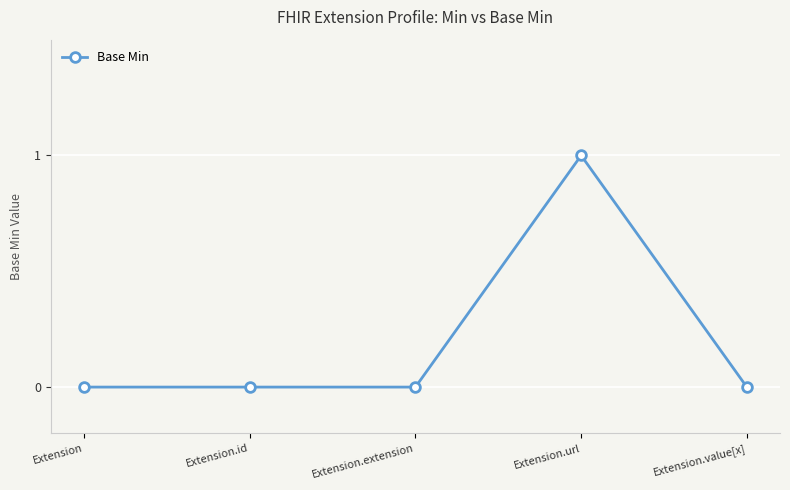

The value at Extension.extension is 0. True or false?

True